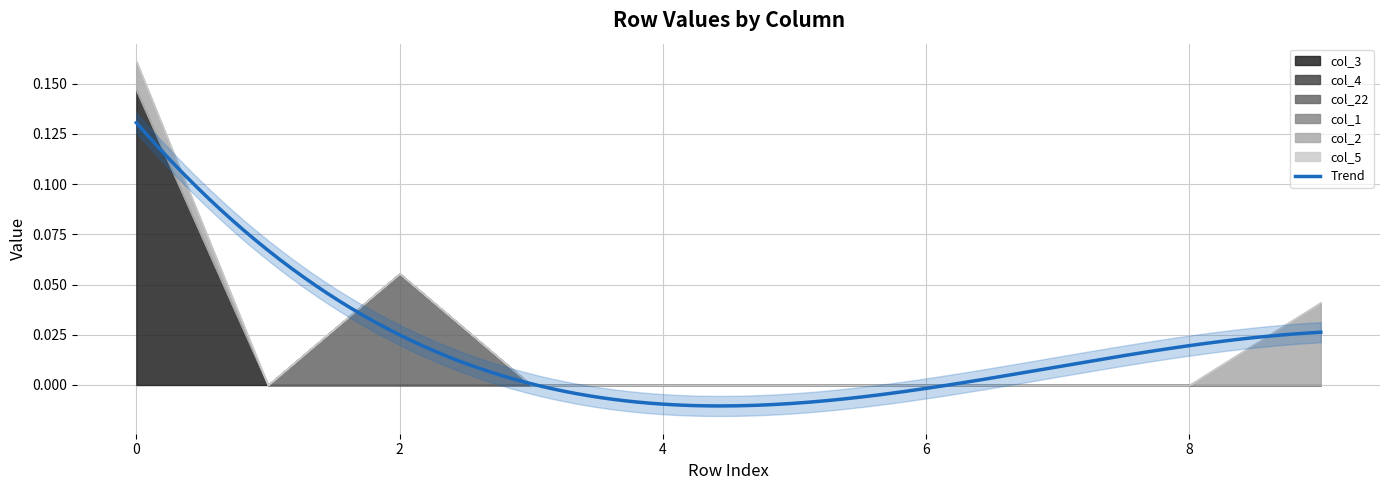

At 4, list the series in order from smallest to largest.

col_3, col_4, col_22, col_1, col_2, col_5